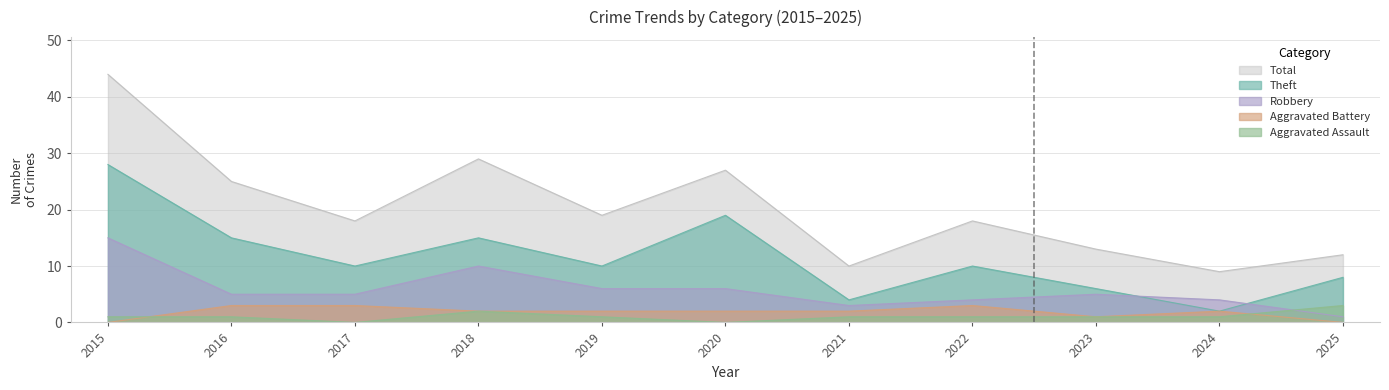

What is the highest value of the Aggravated Assault series?

3